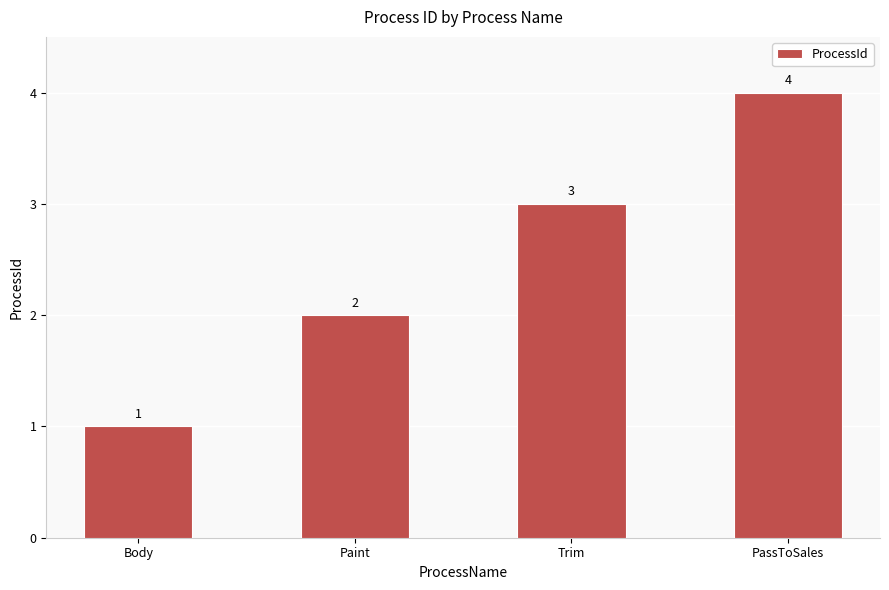

What is the minimum value shown in the chart?

1